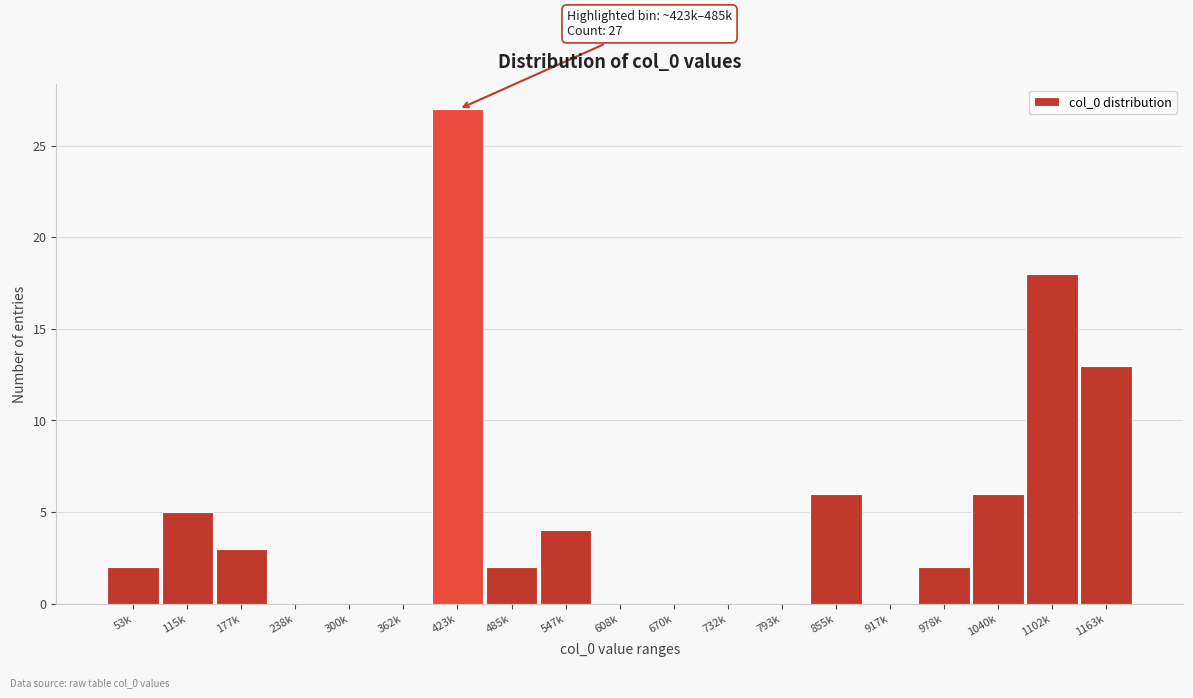

Reading left to right, transcribe all the data shown in this chart.

53k=2	115k=5	177k=3	238k=0	300k=0	362k=0	423k=27	485k=2	547k=4	608k=0	670k=0	732k=0	793k=0	855k=6	917k=0	978k=2	1040k=6	1102k=18	1163k=13